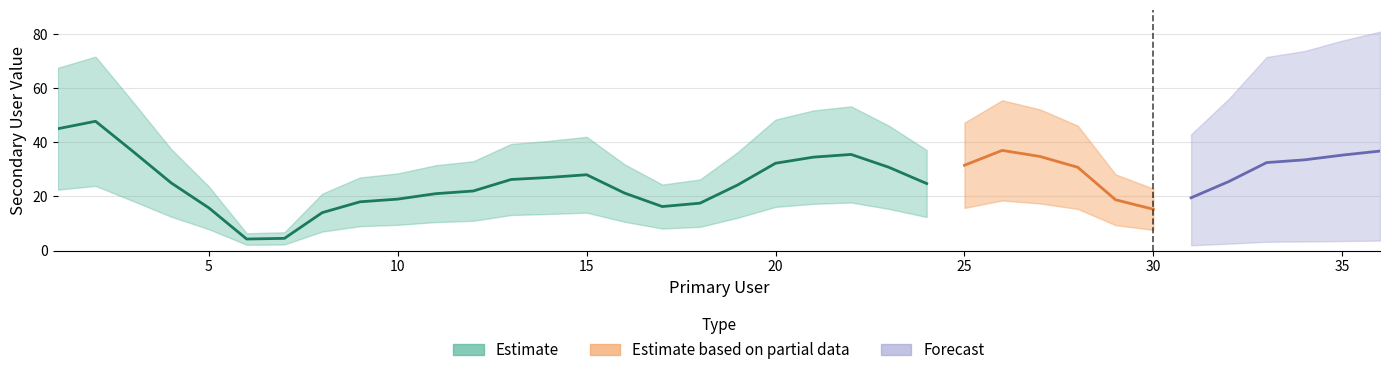

Which has a higher value, 11 or 20?

20